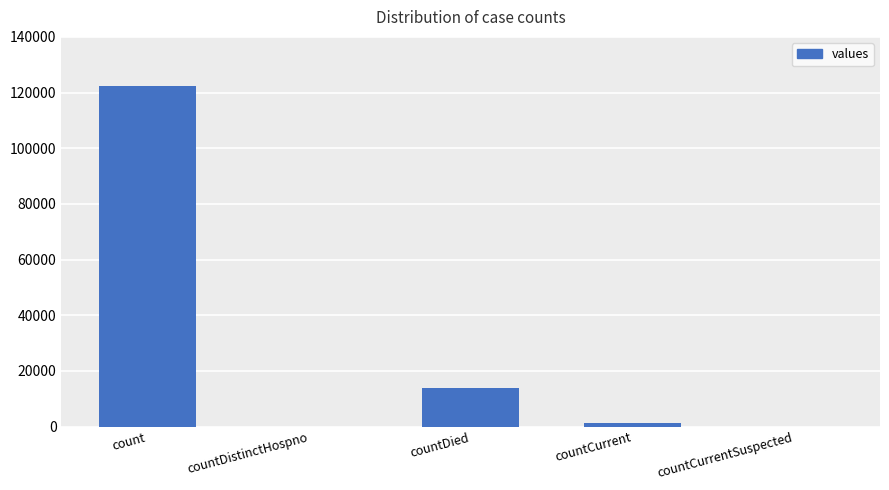

What is the greatest value displayed?

122244